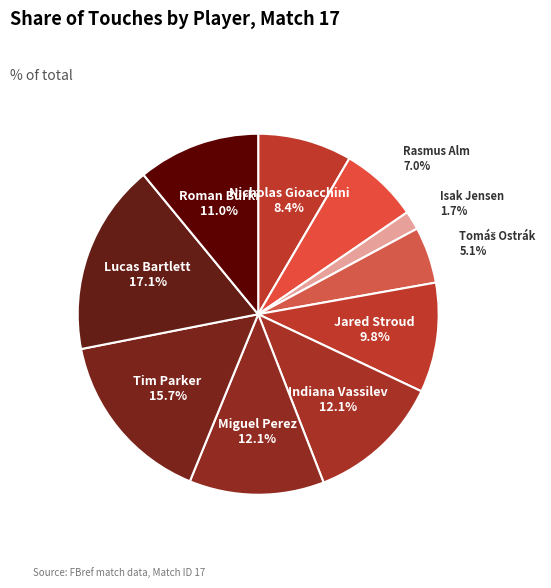

Is it true that Rasmus Alm is 7% of the pie?

True